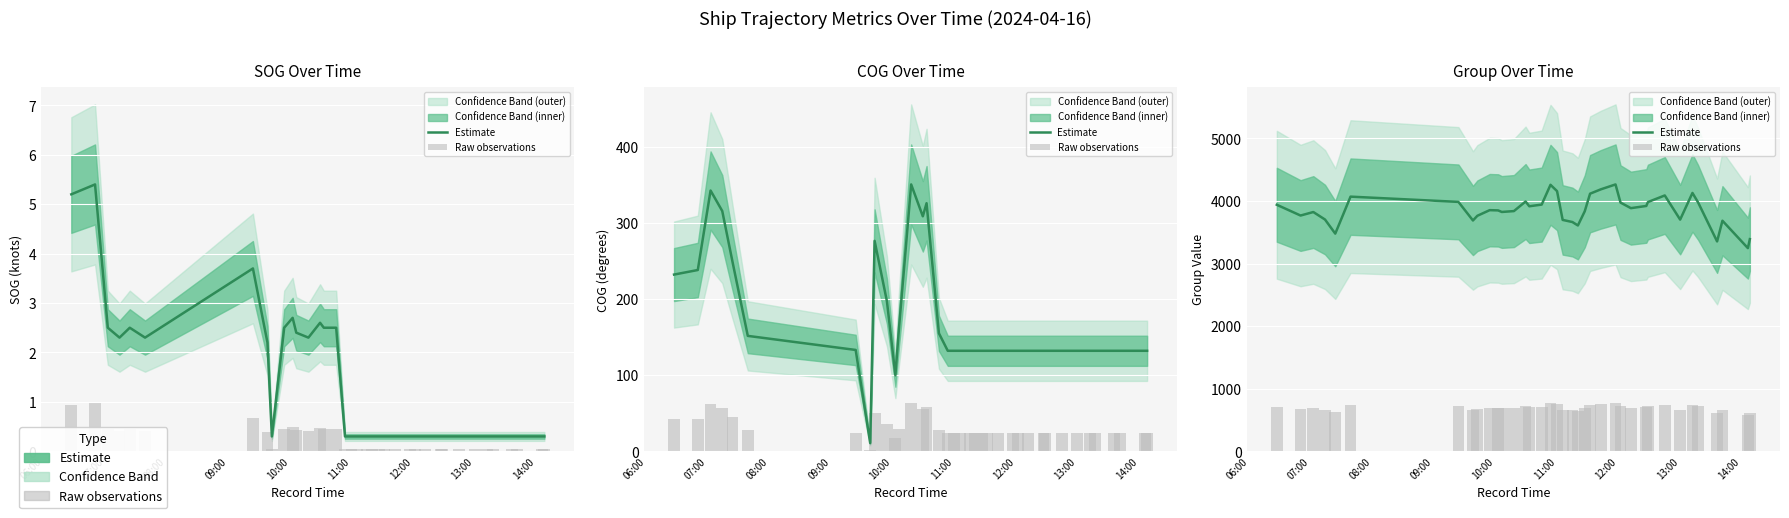

What is the label of the 31st bar from the right?

12:00